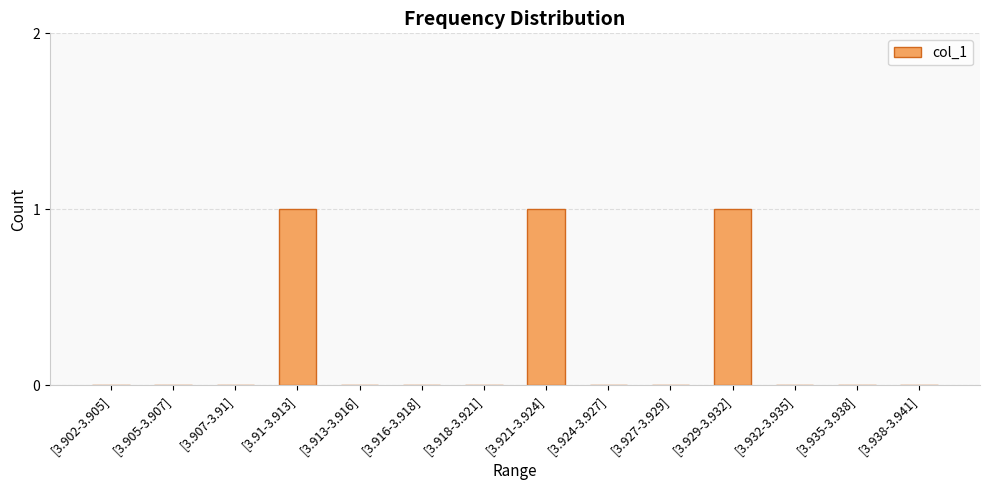

True or false: the data shows 2 at [3.91-3.913].

False